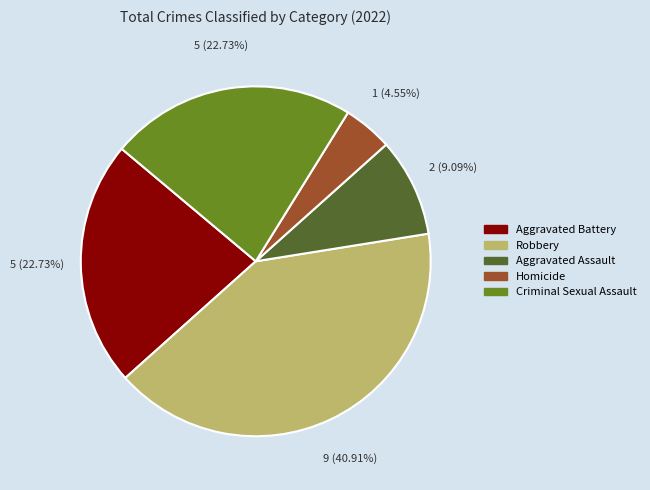

To the nearest percent, what portion does Aggravated Battery represent?

23%